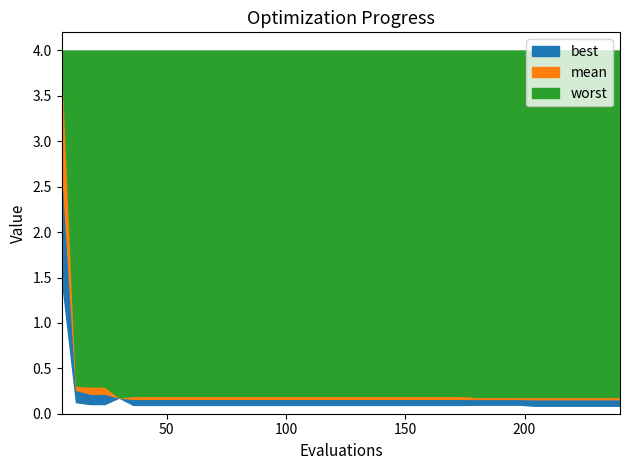

What is the minimum value shown in the chart?

0.1